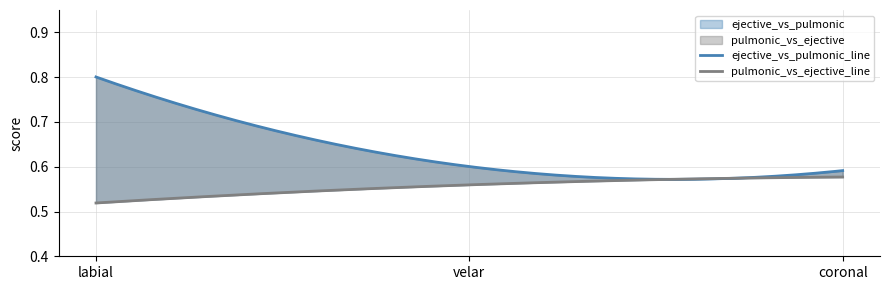

Which series has the largest total across all categories?

ejective_vs_pulmonic